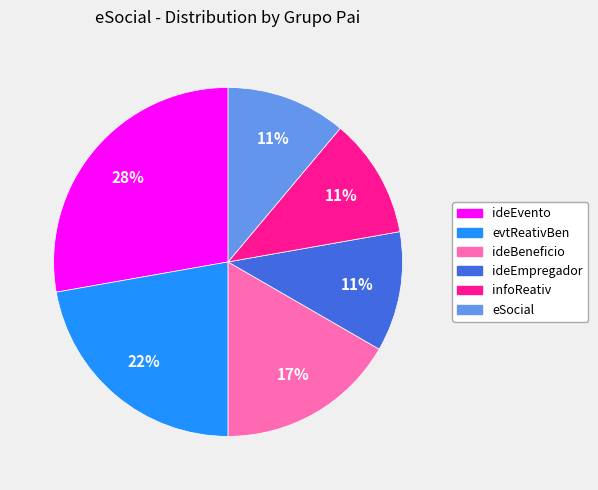

How many slices are in this pie chart?

6